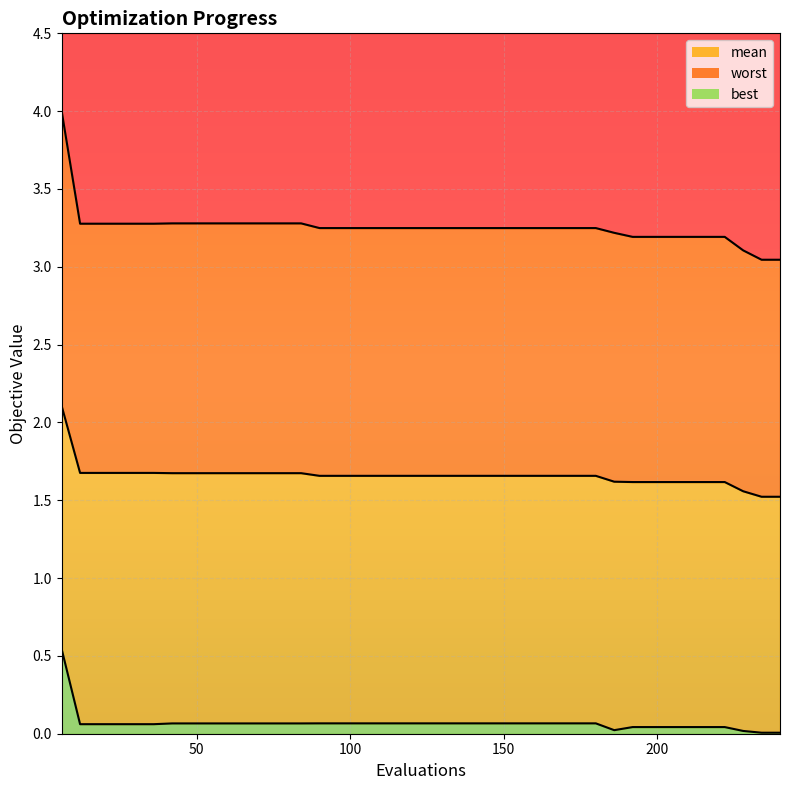

What is the difference between the maximum and second lowest values in the best series?

0.5